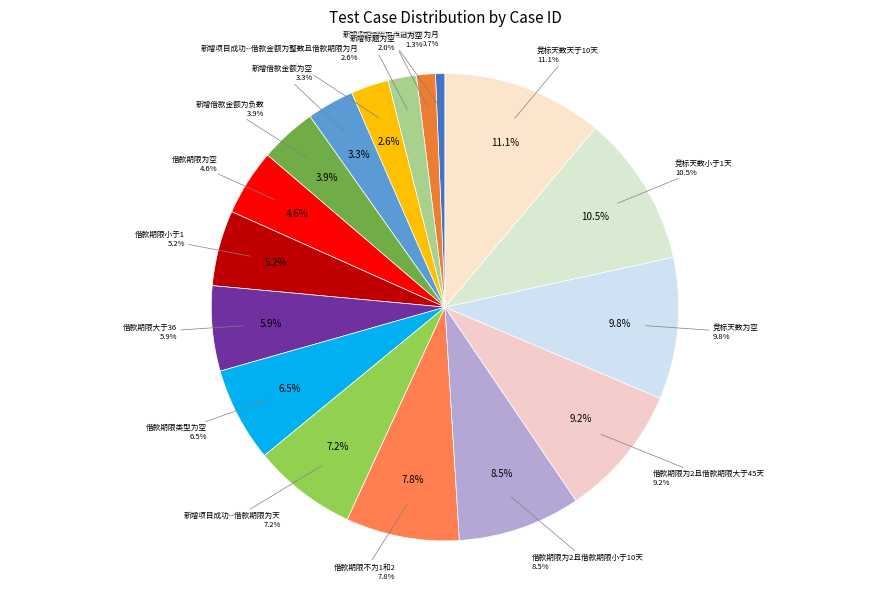

What is the smallest slice in the pie chart?

新增项目成功--借款期限为月